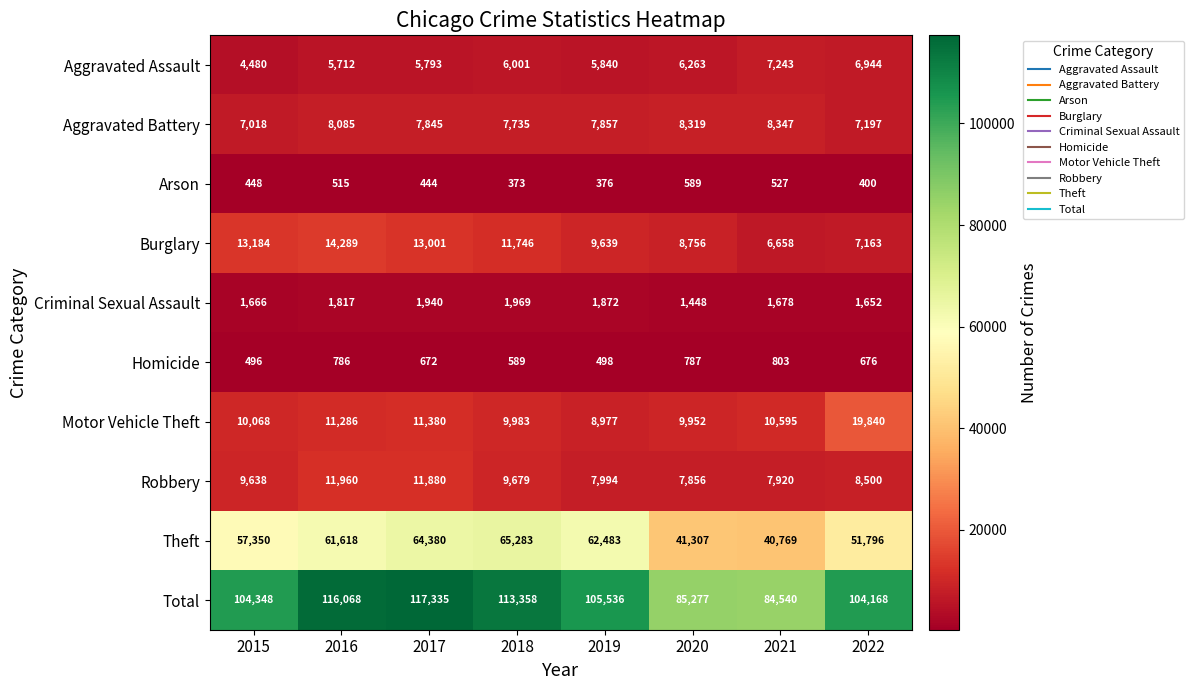

What is the sum of all Homicide values?

5307